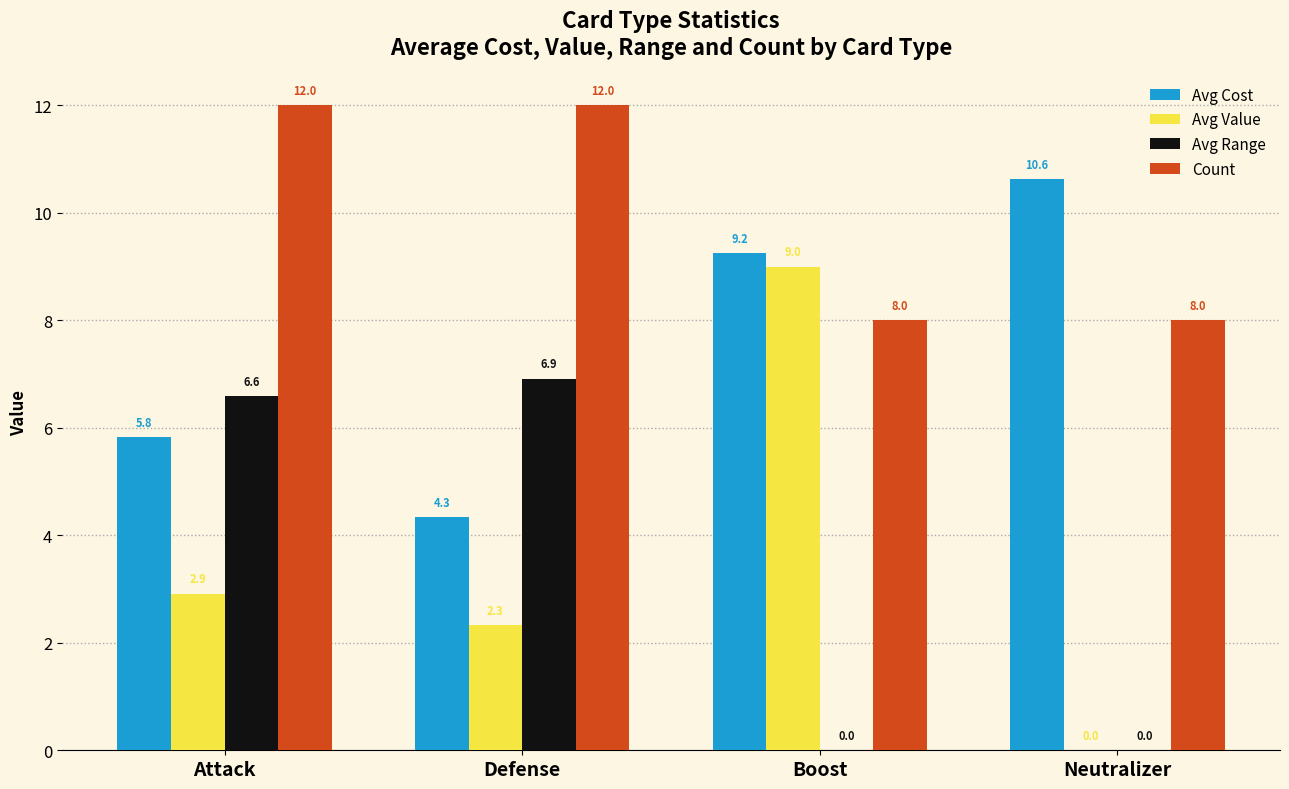

The Avg Cost series shows 2.7 at Attack. True or false?

False